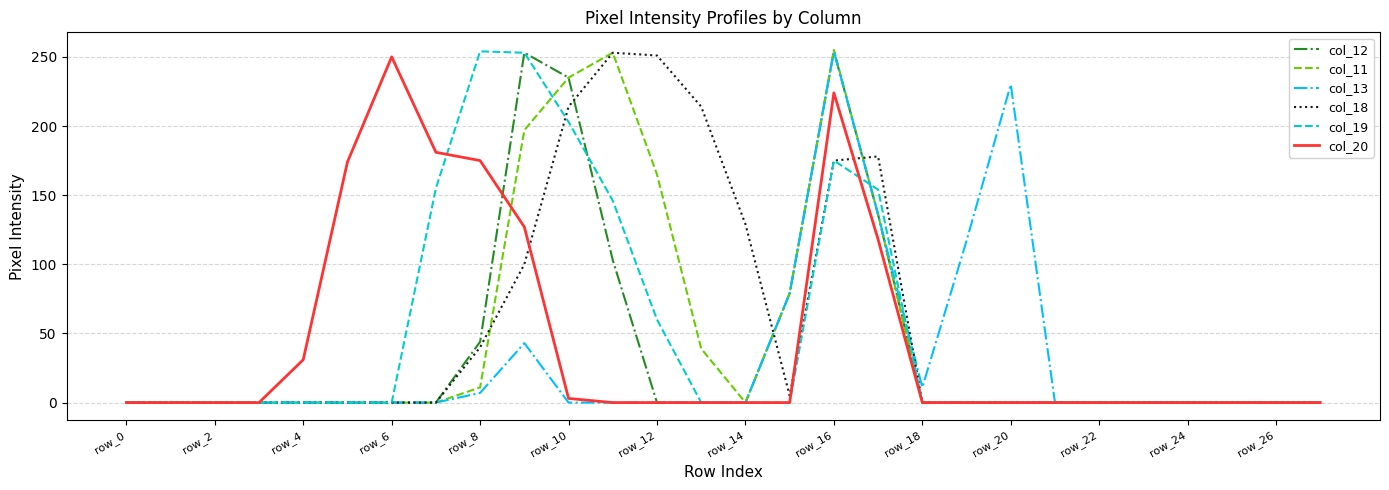

Does the chart have visible grid lines?

Yes